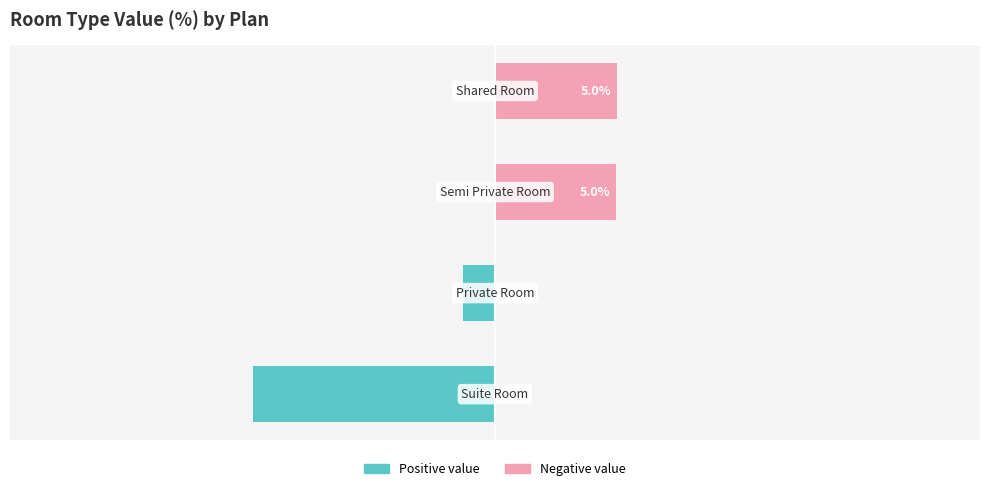

What is the maximum value for Negative value?

5.0